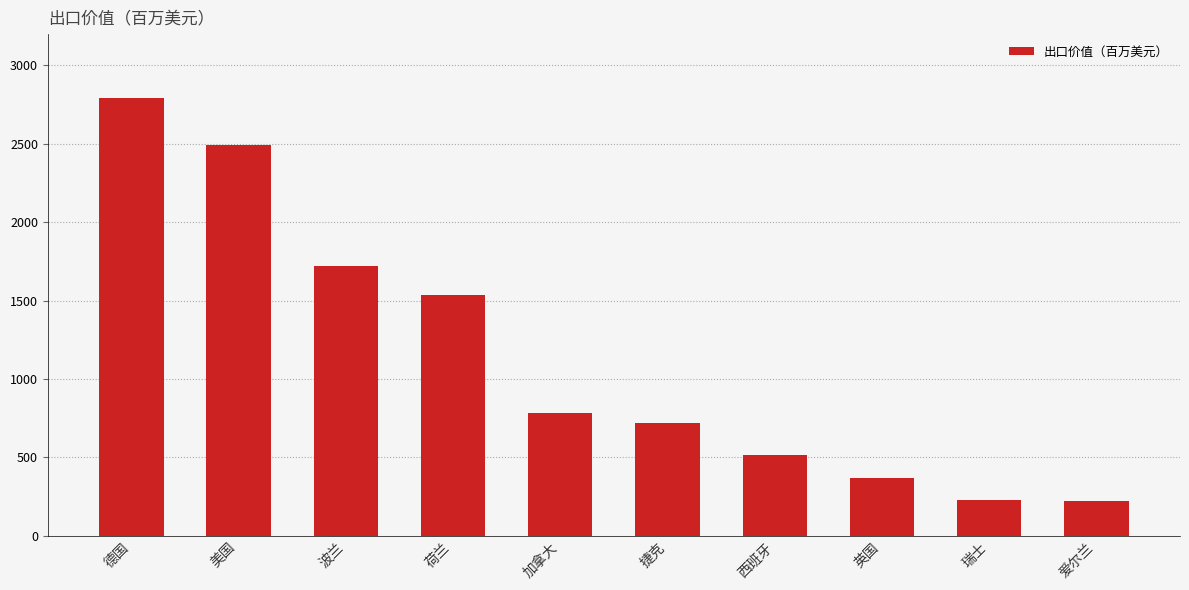

What is the label of the 4th bar from the left?

荷兰